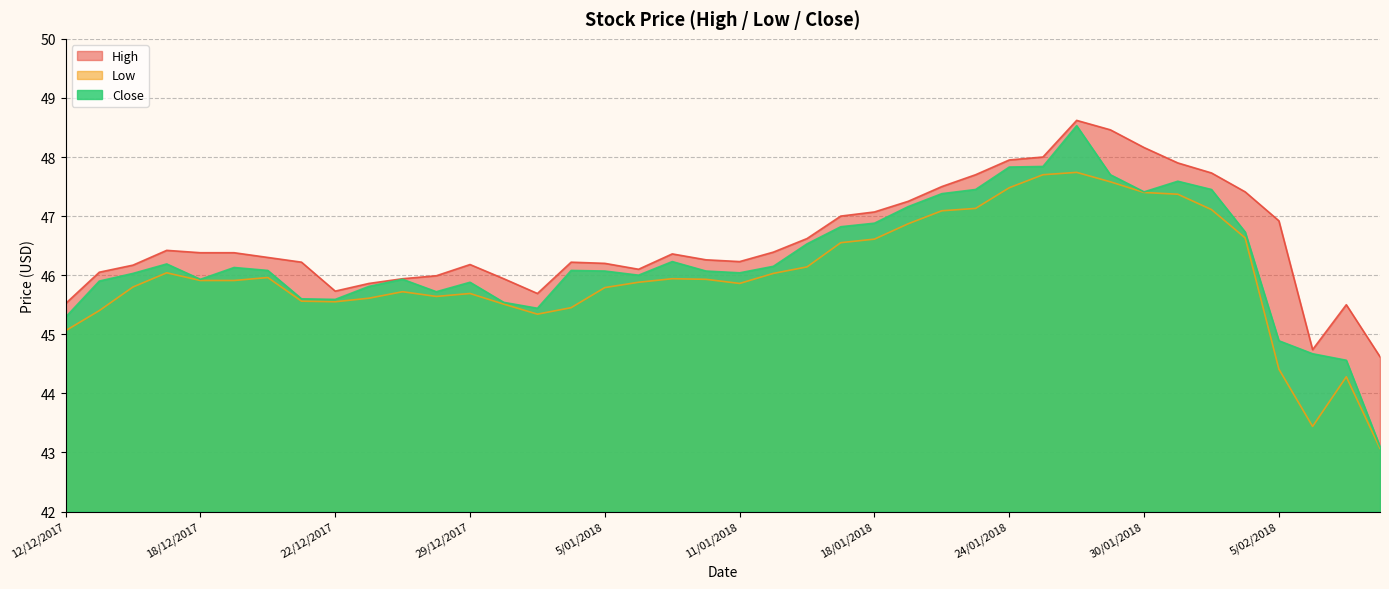

Reading right to left, list all the values displayed in this chart.

High: 44.6	45.5	44.7	46.9	47.4	47.7	47.9	48.2	48.5	48.6	48.0	48.0	47.7	47.5	47.2	47.1	47.0	46.6	46.4	46.2	46.3	46.4	46.1	46.2	46.2	45.7	45.9	46.2	46.0	45.9	45.9	45.7	46.2	46.3	46.4	46.4	46.4	46.2	46.0	45.5
Low: 43.1	44.3	43.4	44.4	46.6	47.1	47.4	47.4	47.6	47.7	47.7	47.5	47.1	47.1	46.9	46.6	46.5	46.1	46.0	45.9	45.9	45.9	45.9	45.8	45.5	45.3	45.5	45.7	45.6	45.7	45.6	45.5	45.6	46.0	45.9	45.9	46.0	45.8	45.4	45.1
Close: 43.1	44.6	44.7	44.9	46.7	47.5	47.6	47.4	47.7	48.5	47.8	47.8	47.5	47.4	47.2	46.9	46.8	46.5	46.2	46.0	46.1	46.2	46.0	46.1	46.1	45.4	45.5	45.9	45.7	45.9	45.8	45.6	45.6	46.1	46.1	45.9	46.2	46.0	45.9	45.3